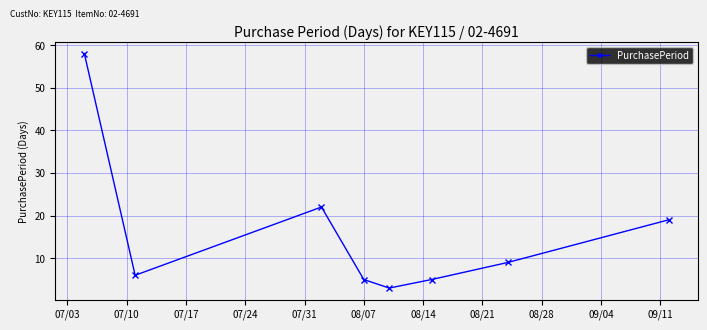

How many interior local valleys (lower than both neighbors) does the data have?

2